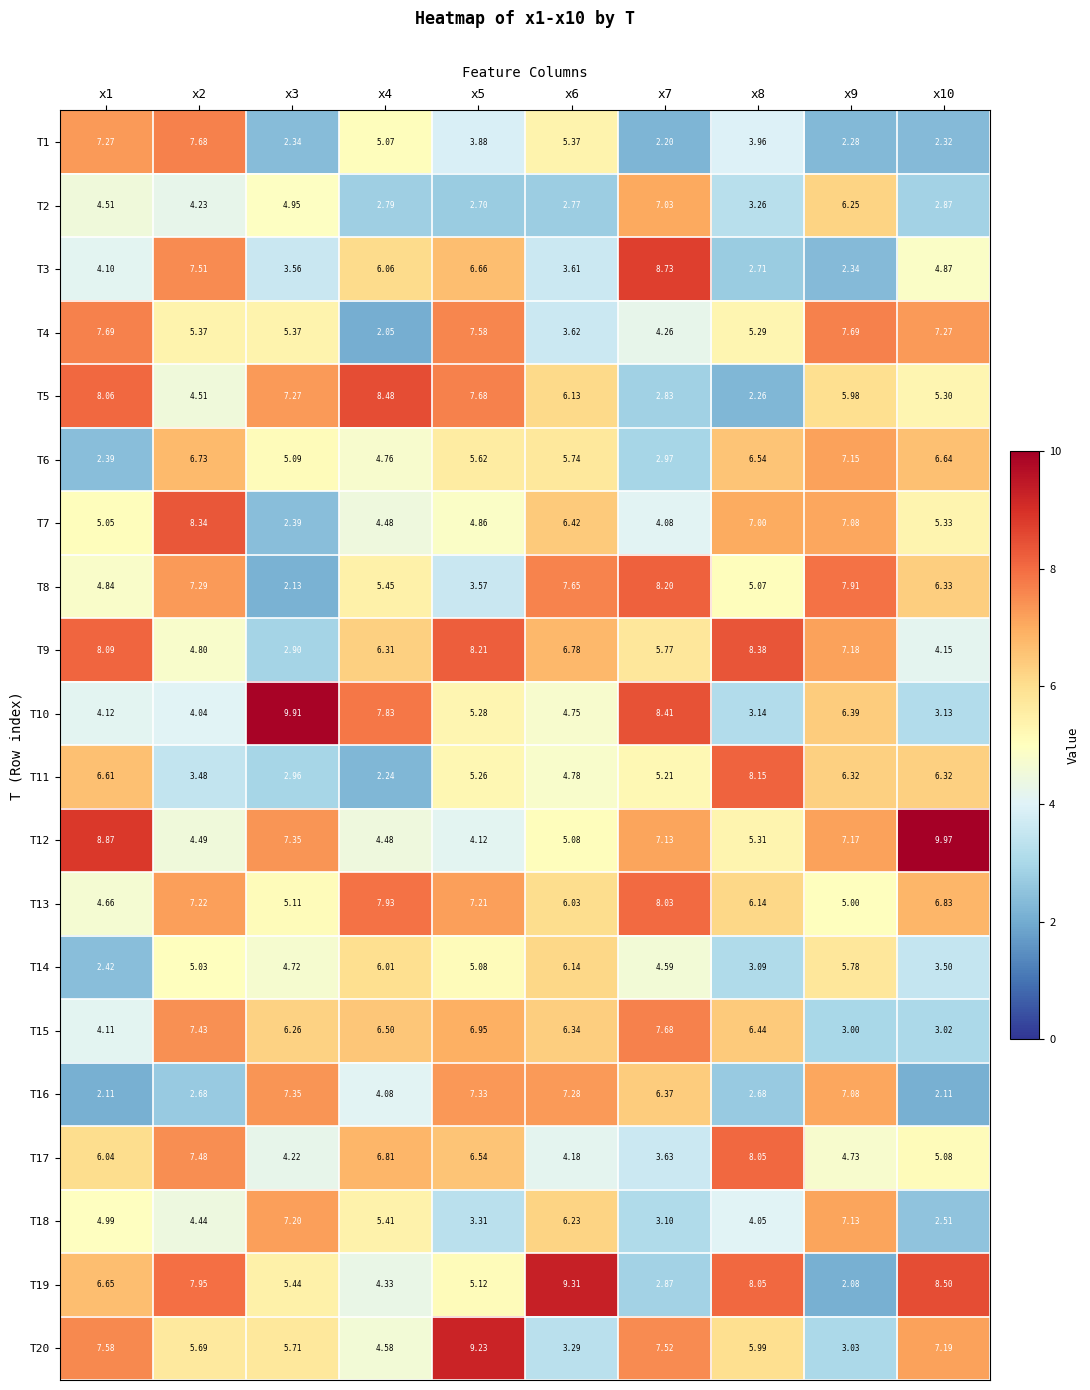

Which series has the widest spread of values?

T19